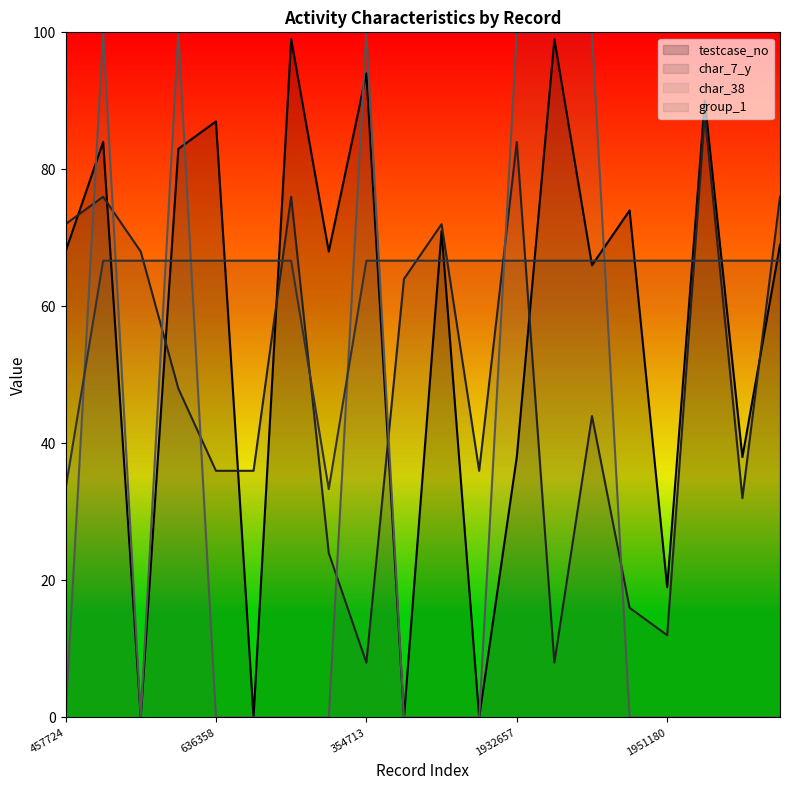

What is the label of the 6th point from the left?

75146